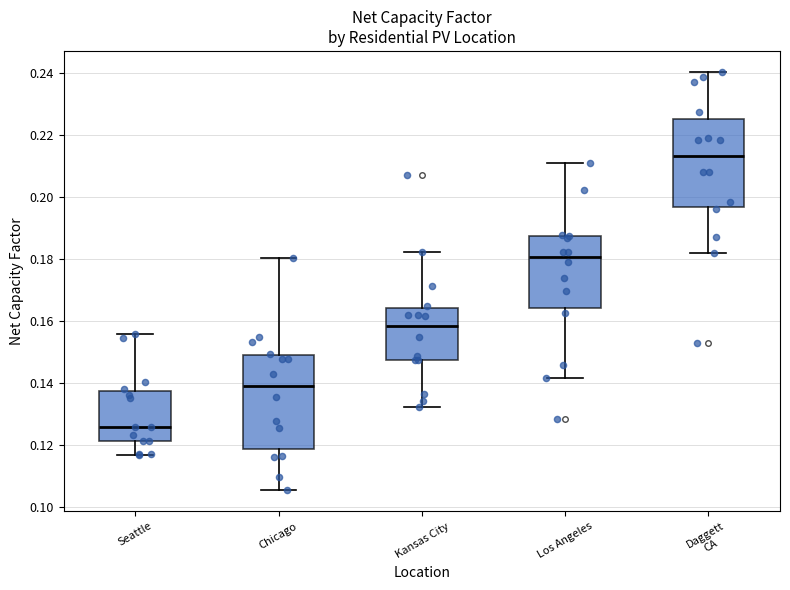

Reading left to right, transcribe this box plot: for each box, give where its median line is, the range the box spans, and where its two whiskers end, as read against the y-axis. The values are not printed on the chart, so give them approximately, as read against the axis.

Seattle: median 0.126, box 0.122 to 0.138, whiskers 0.116 to 0.156
Chicago: median 0.140, box 0.118 to 0.148, whiskers 0.106 to 0.180
Kansas City: median 0.158, box 0.148 to 0.164, whiskers 0.132 to 0.182
Los Angeles: median 0.180, box 0.164 to 0.188, whiskers 0.142 to 0.210
Daggett CA: median 0.214, box 0.196 to 0.226, whiskers 0.182 to 0.240